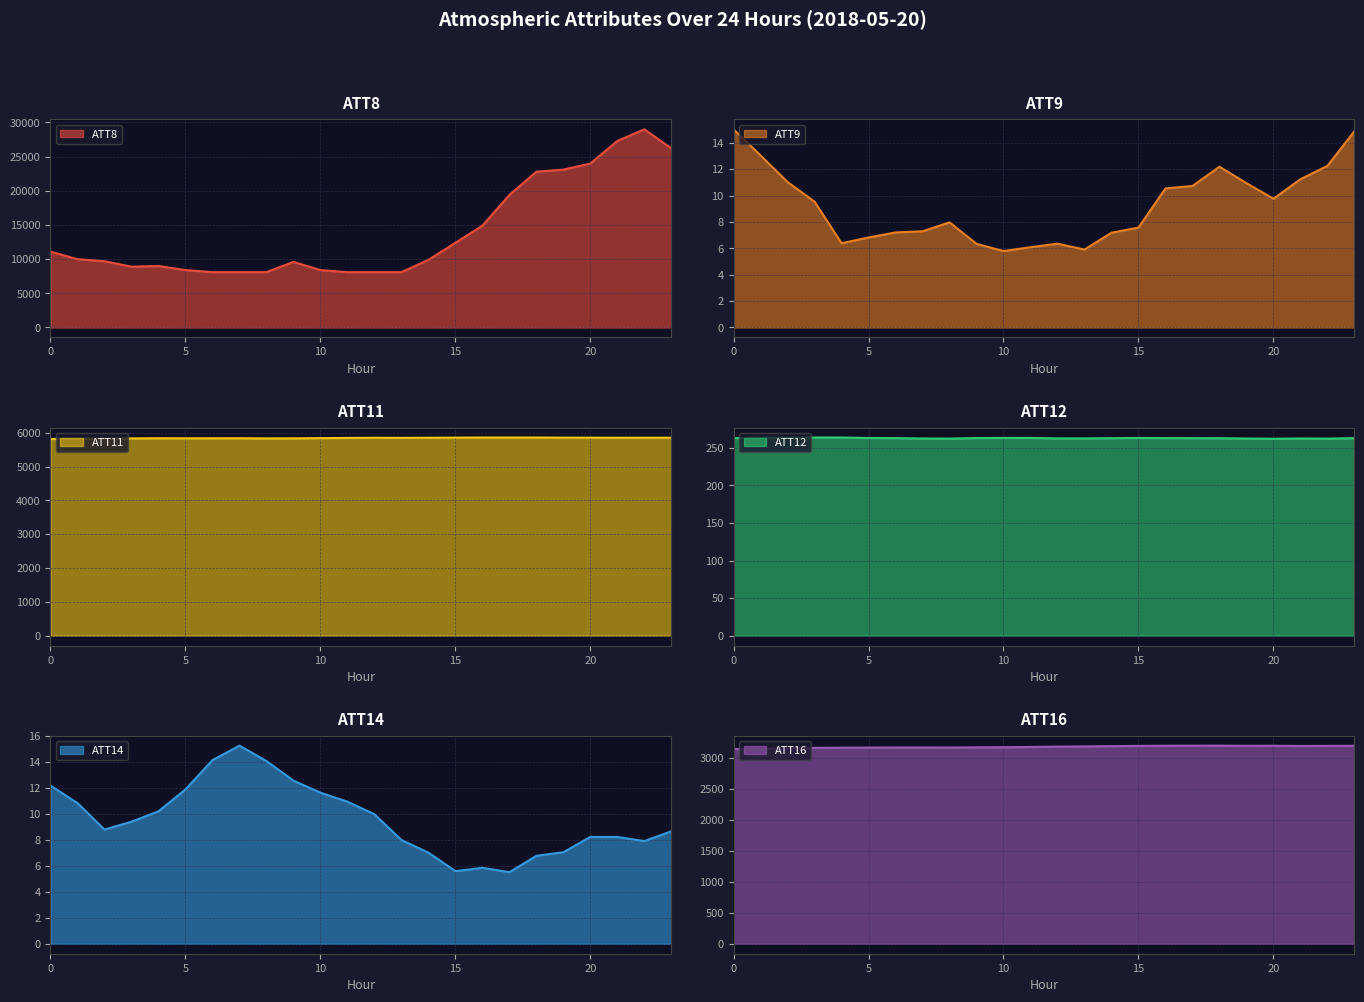

Which series has the largest total across all categories?

ATT8